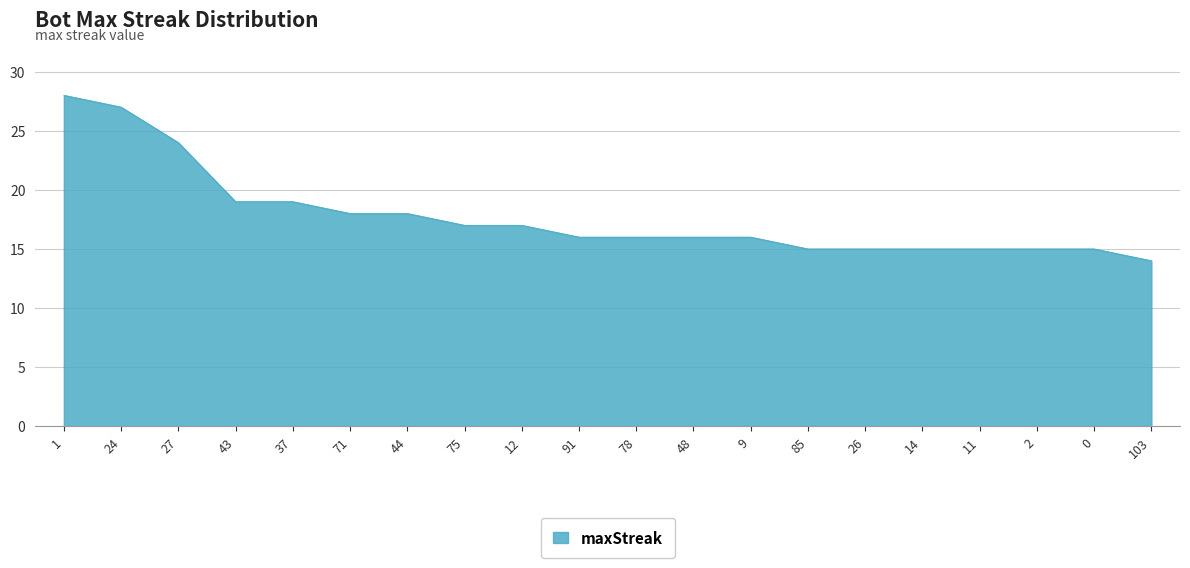

What is the change in value from 1 to 71?

-10